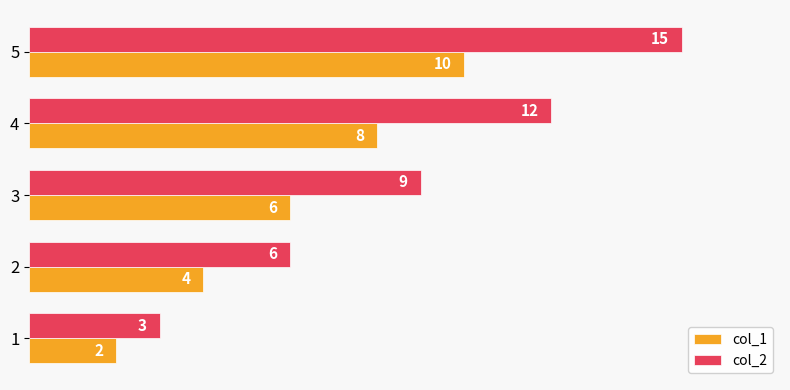

At how many categories does at least one series exceed 2?

5